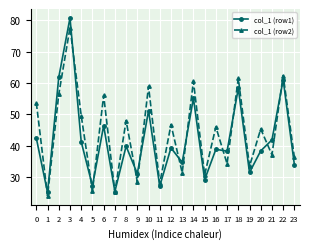

What is the minimum value shown in the chart?

23.9